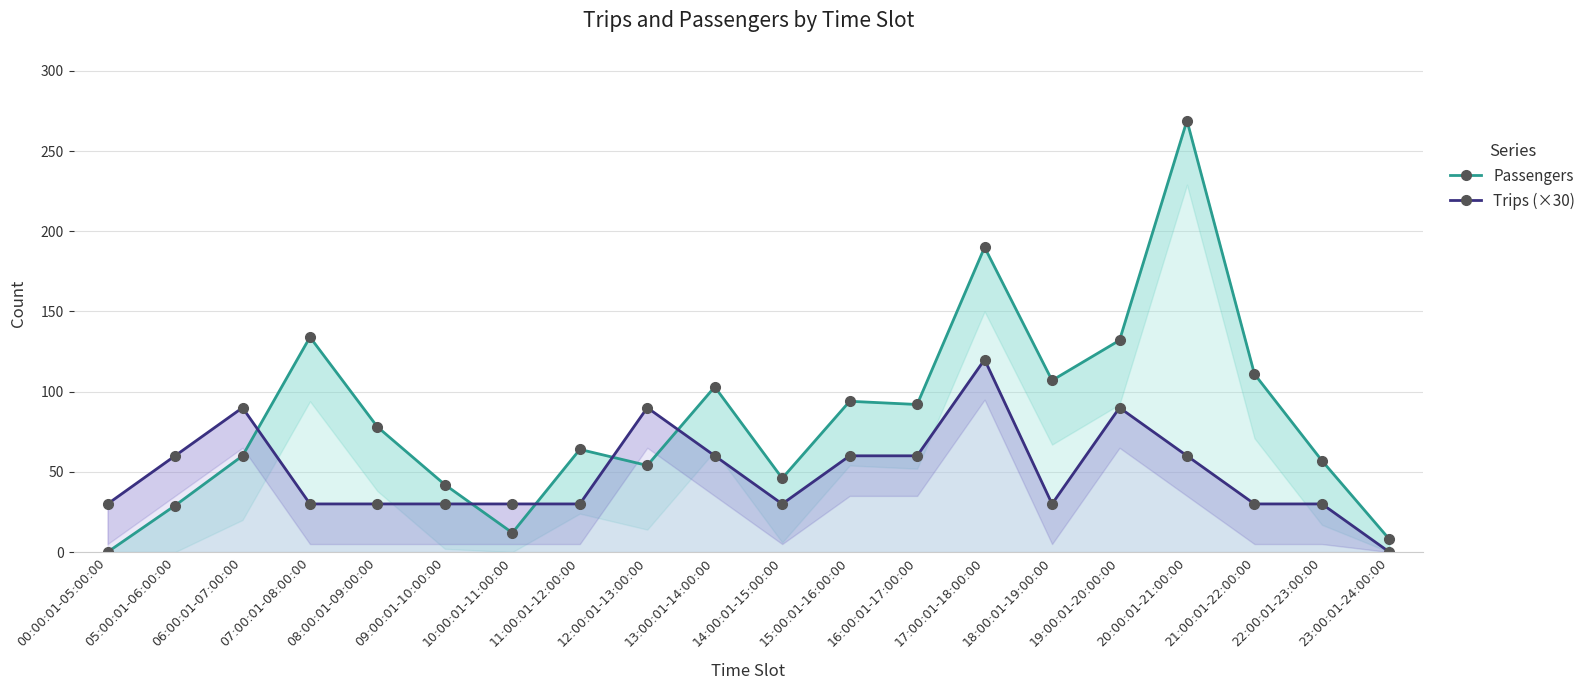

At which label is Passengers closest to 134?

07:00:01-08:00:00